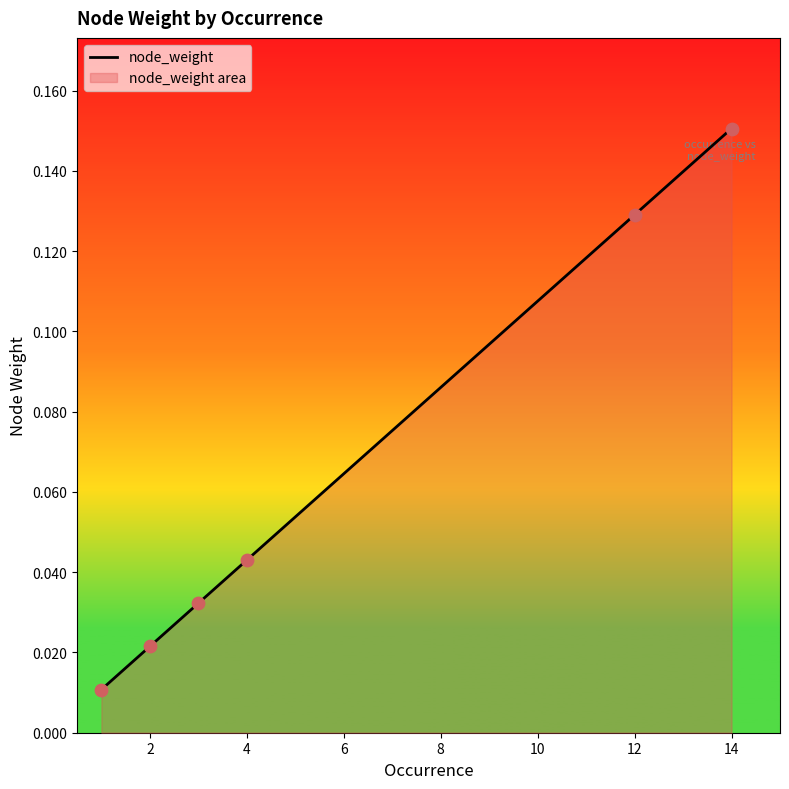

Which has a higher value, 1 or 2?

2